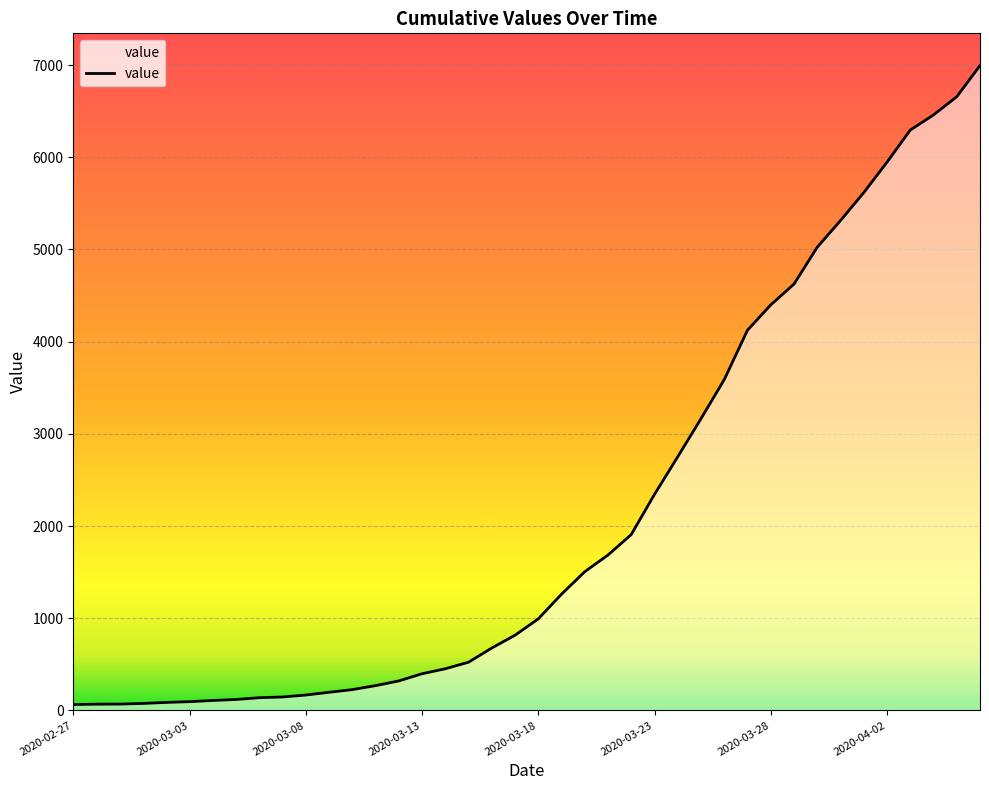

What is the maximum value shown in the chart?

6995